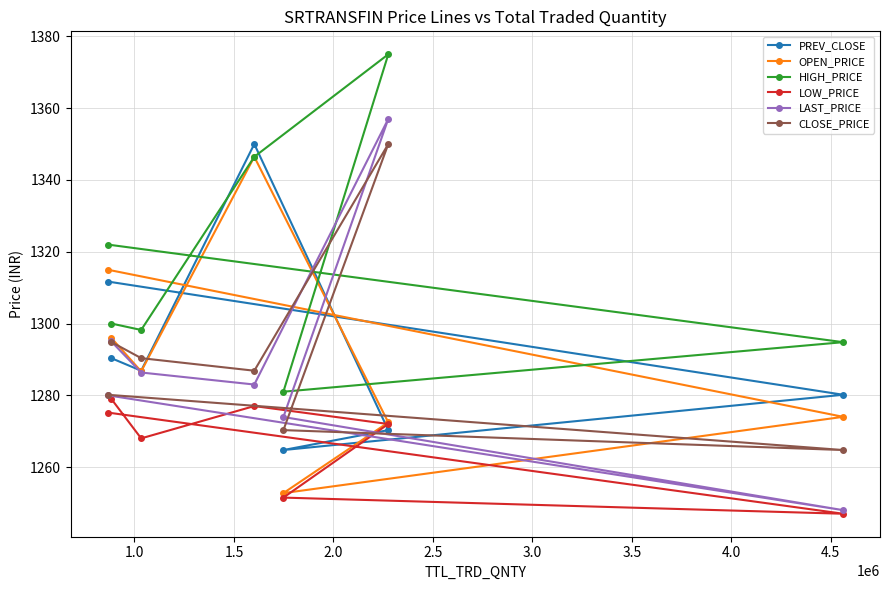

Which series ends up on top after the final intersection of PREV_CLOSE and HIGH_PRICE?

HIGH_PRICE